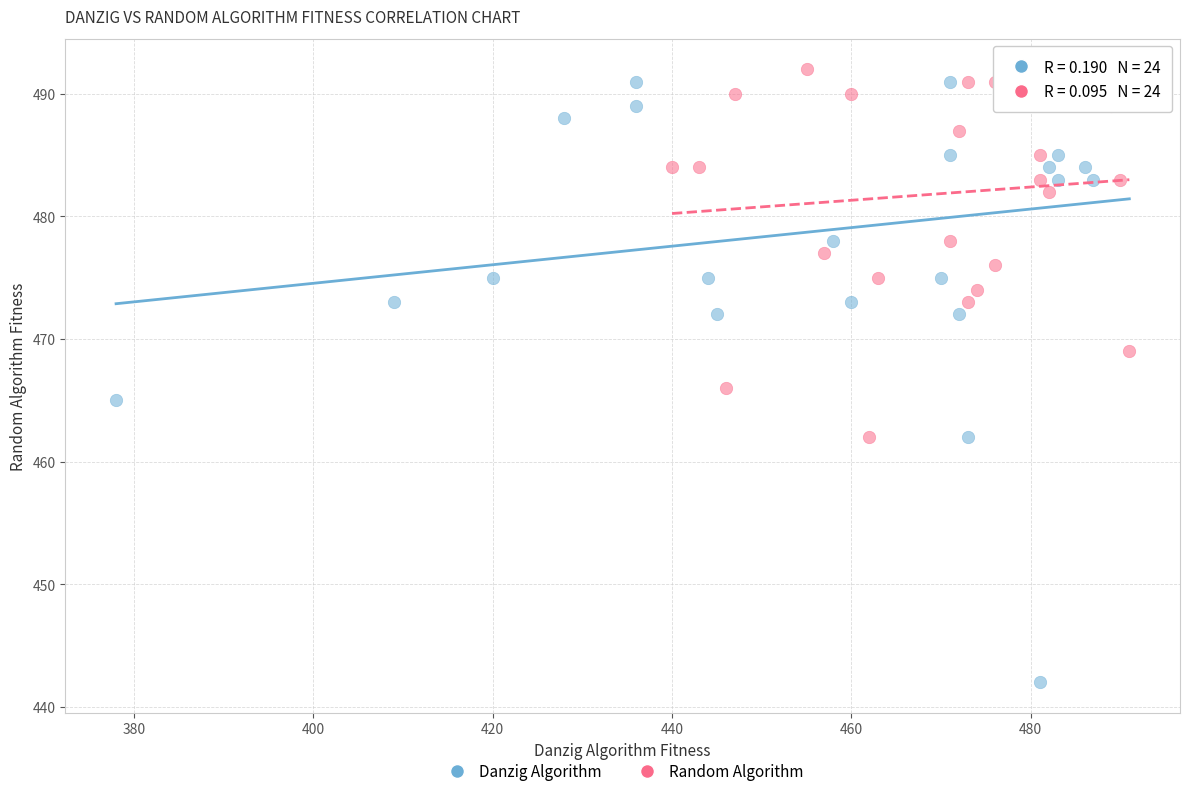

Which series contains the lowest Y value?

Danzig Algorithm